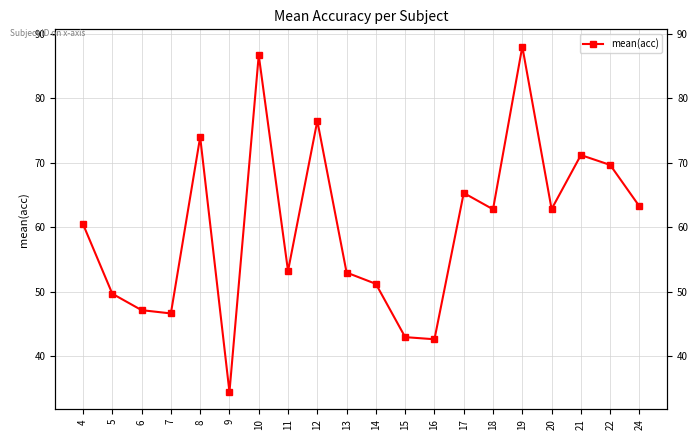

Which label corresponds to the smallest value in the chart?

9